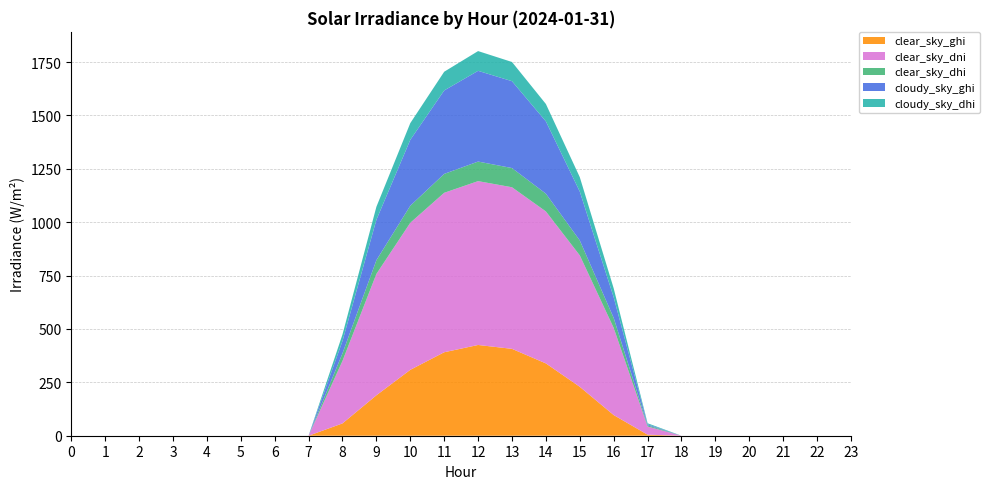

Reading left to right, what are all the values shown in this chart?

clear_sky_ghi: 0.0	0.0	0.0	0.0	0.0	0.0	0.0	0.0	57.7	189.3	308.7	391.0	425.1	407.0	338.7	229.1	96.8	4.8	0.0	0.0	0.0	0.0	0.0	0.0
clear_sky_dni: 0.0	0.0	0.0	0.0	0.0	0.0	0.0	0.0	292.7	568.4	688.8	747.0	767.5	756.9	711.9	615.5	408.2	38.3	0.0	0.0	0.0	0.0	0.0	0.0
clear_sky_dhi: 0.0	0.0	0.0	0.0	0.0	0.0	0.0	0.1	35.4	64.4	80.0	88.5	91.7	90.0	83.2	70.1	46.7	5.5	0.0	0.0	0.0	0.0	0.0	0.0
cloudy_sky_ghi: 0.0	0.0	0.0	0.0	0.0	0.0	0.0	0.0	57.7	189.3	308.6	390.9	425.0	406.9	338.6	228.9	96.7	4.8	0.0	0.0	0.0	0.0	0.0	0.0
cloudy_sky_dhi: 0.0	0.0	0.0	0.0	0.0	0.0	0.0	0.0	30.9	60.9	78.2	87.7	92.5	89.9	81.5	67.5	42.0	4.8	0.0	0.0	0.0	0.0	0.0	0.0